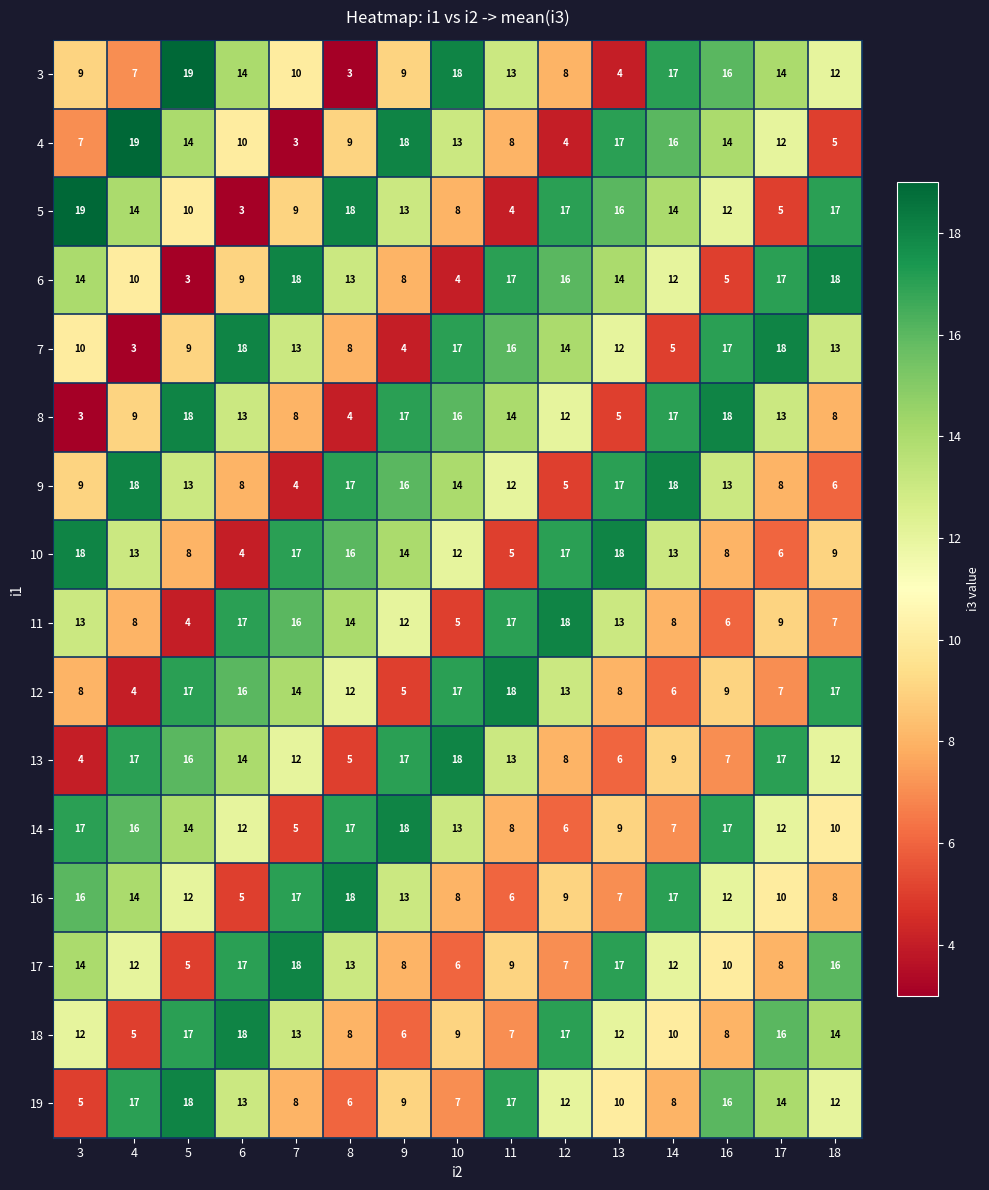

At how many categories does at least one series exceed 12?

15